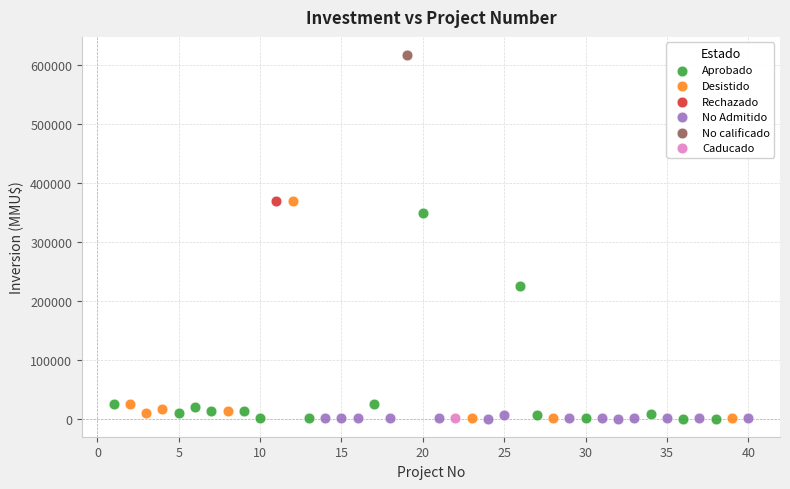

Which series contains the highest Y value?

No calificado